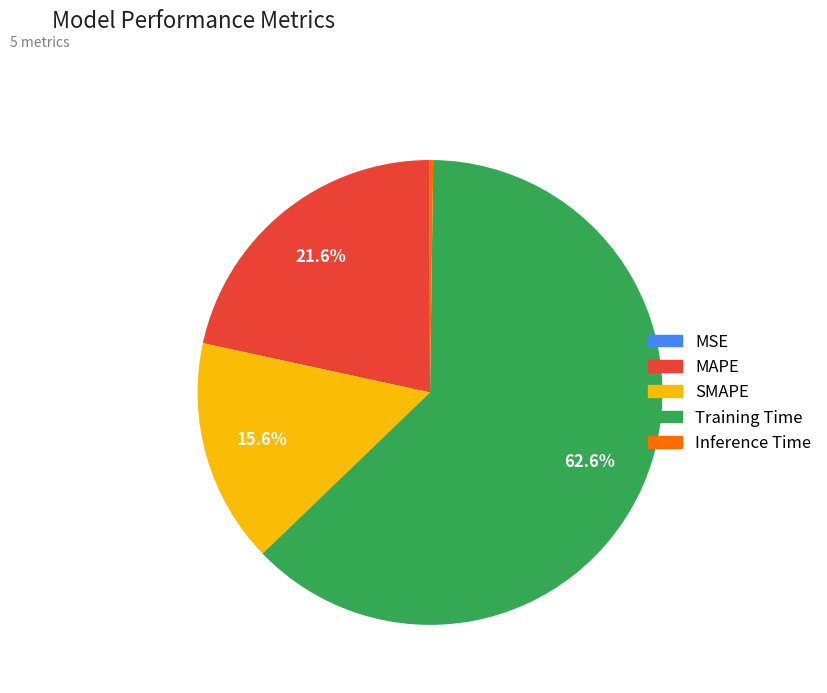

Is there a majority slice in this chart?

Yes